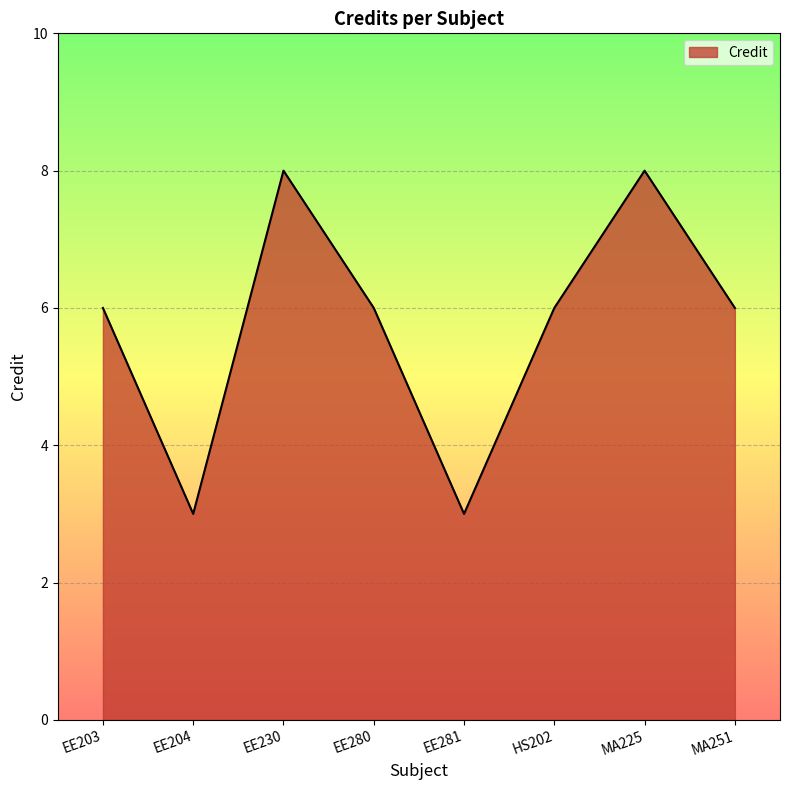

What is the minimum value shown in the chart?

3